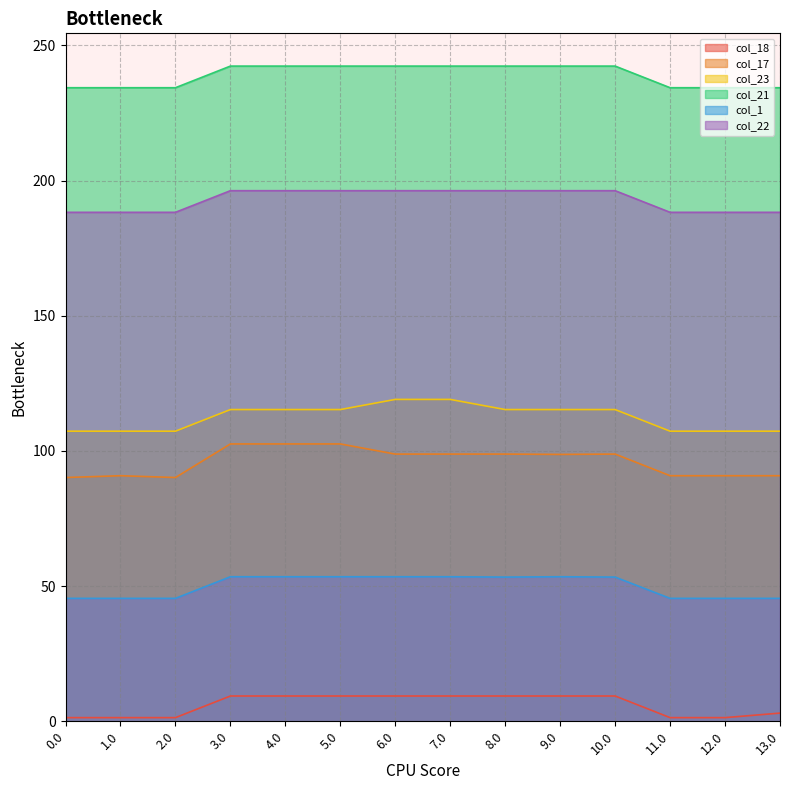

Is it true that col_23 equals 168.8 at 2.0?

False